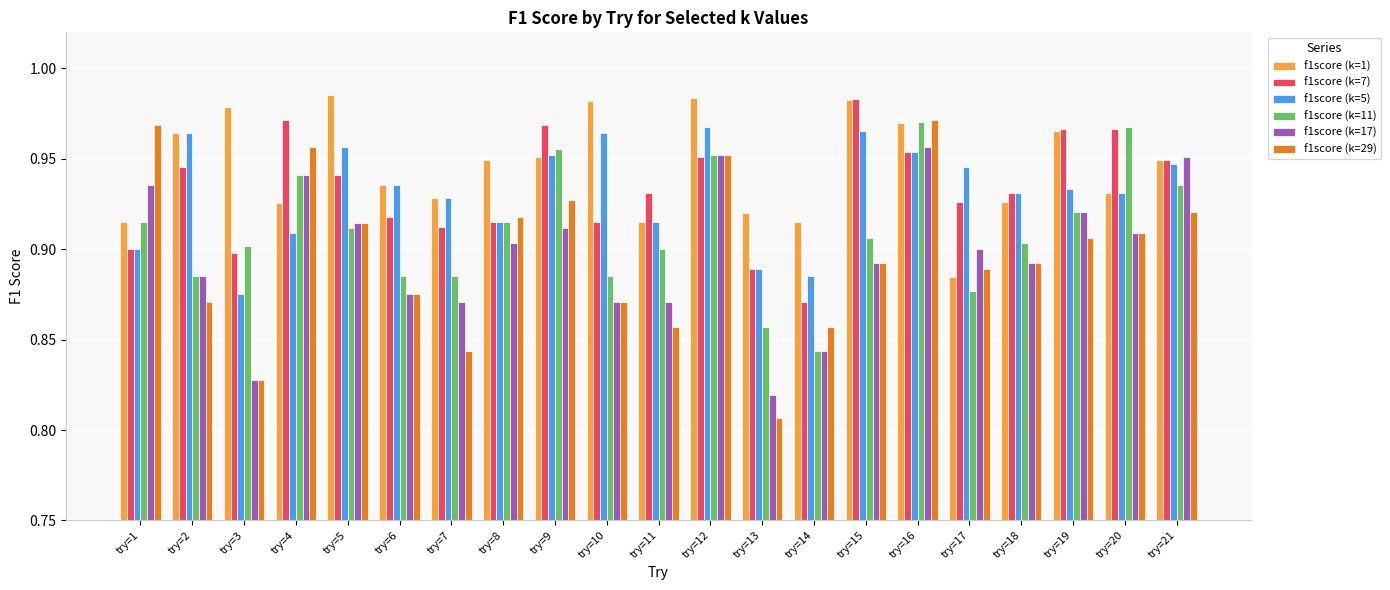

The f1score (k=29) series shows 0.9 at try=11. True or false?

True